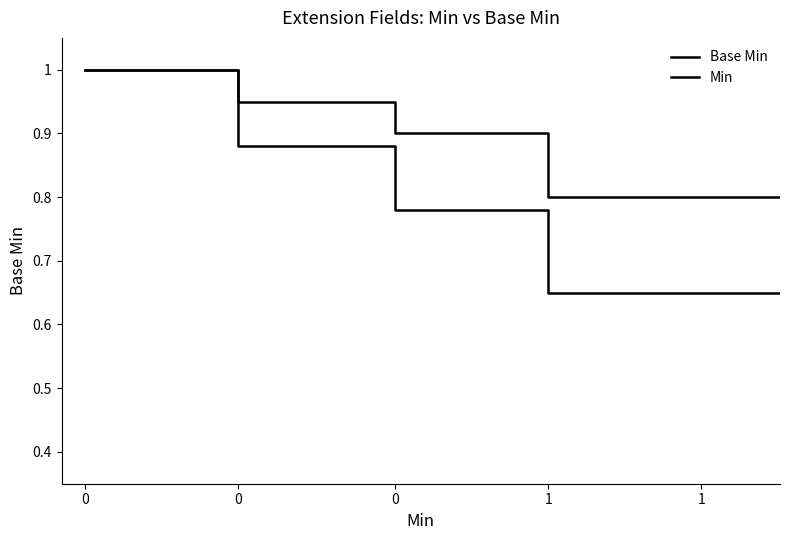

What is the maximum value shown in the chart?

1.0